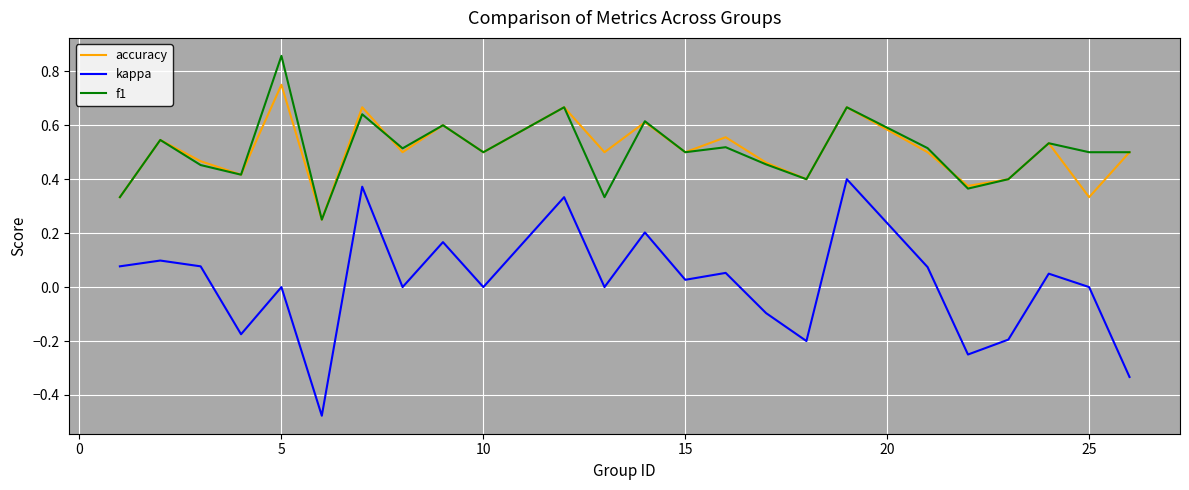

Which series has the largest range (max minus min)?

kappa